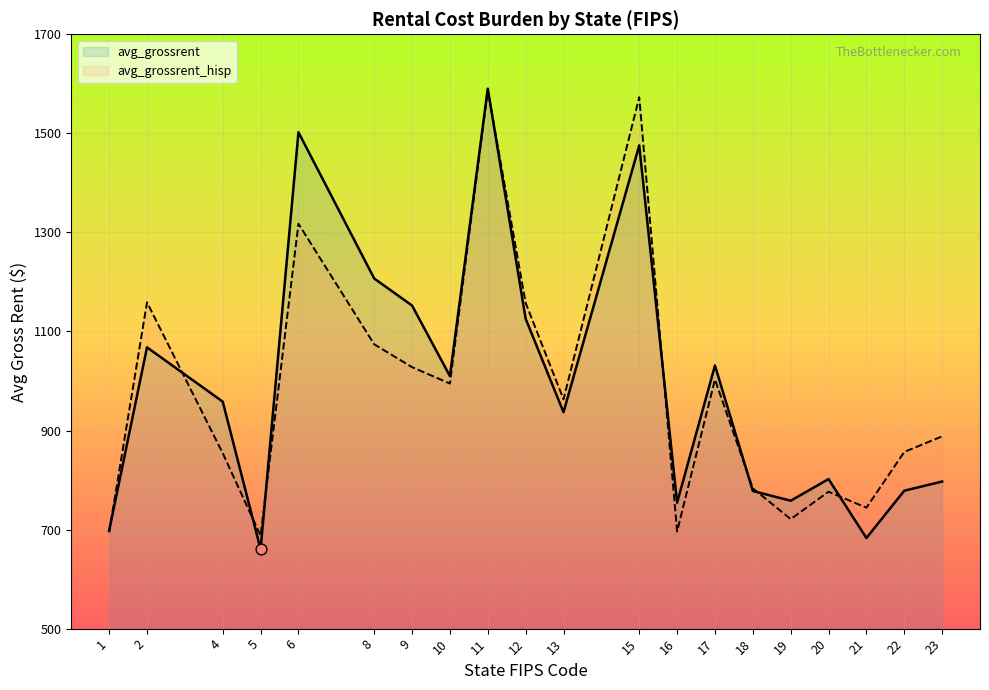

What are all the series names shown in the legend?

avg_grossrent, avg_grossrent_hisp